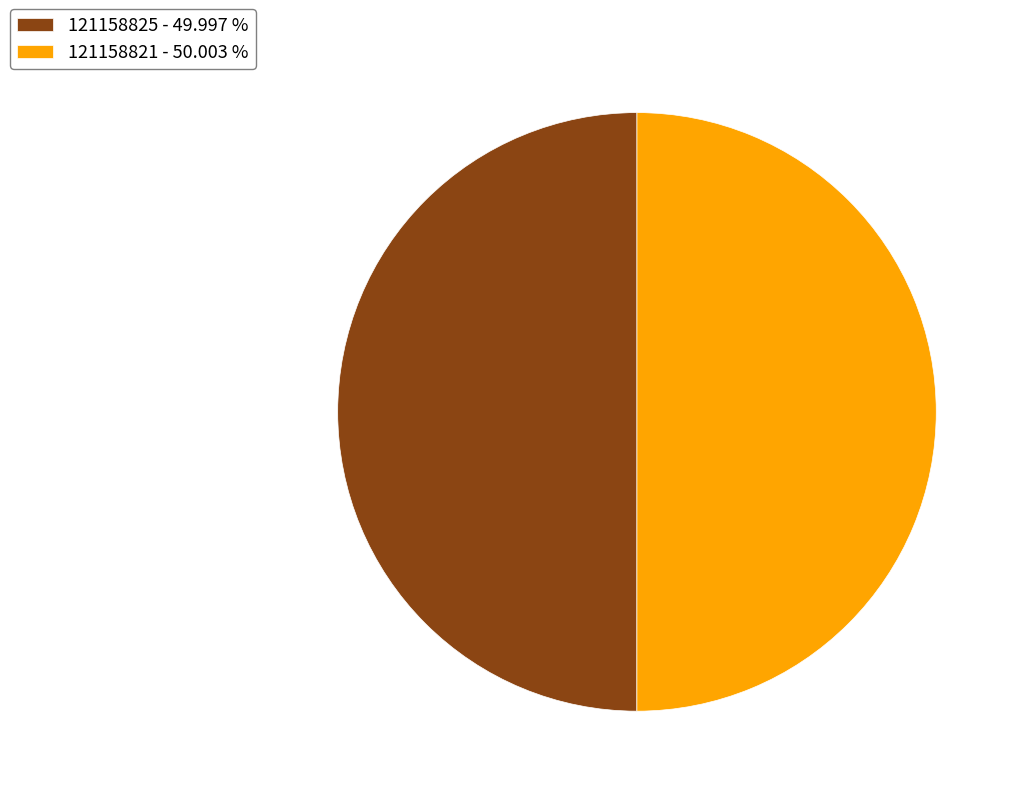

Combined, do 121158821 - 50.003 % and 121158825 - 49.997 % account for over 50%?

Yes